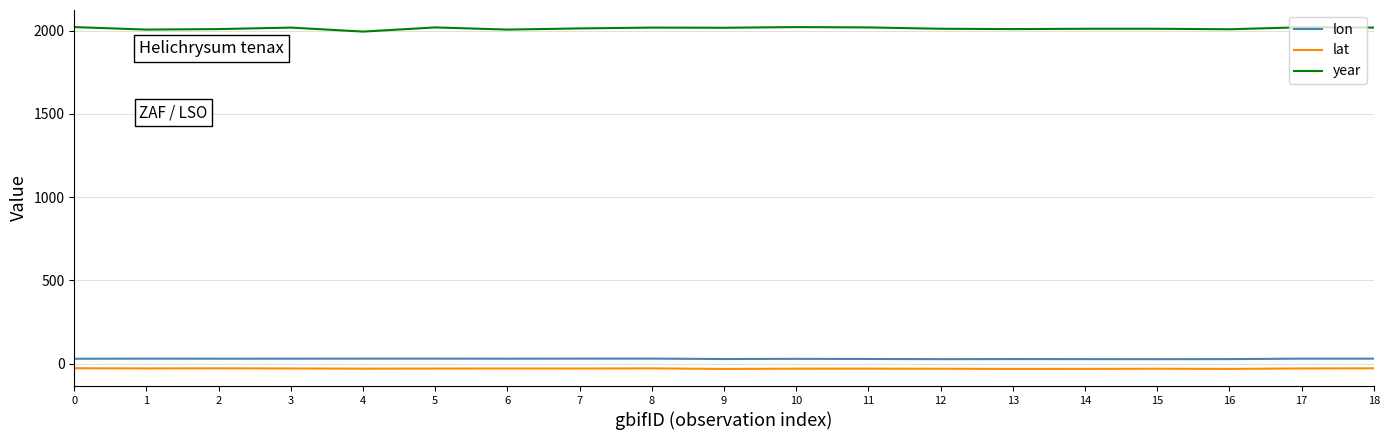

True or false: year and lon cross at least once.

False